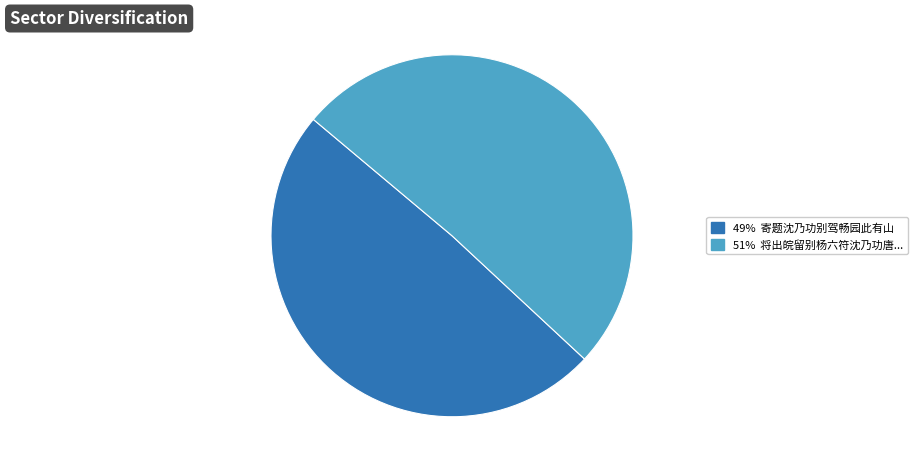

Does any single category account for the majority?

Yes